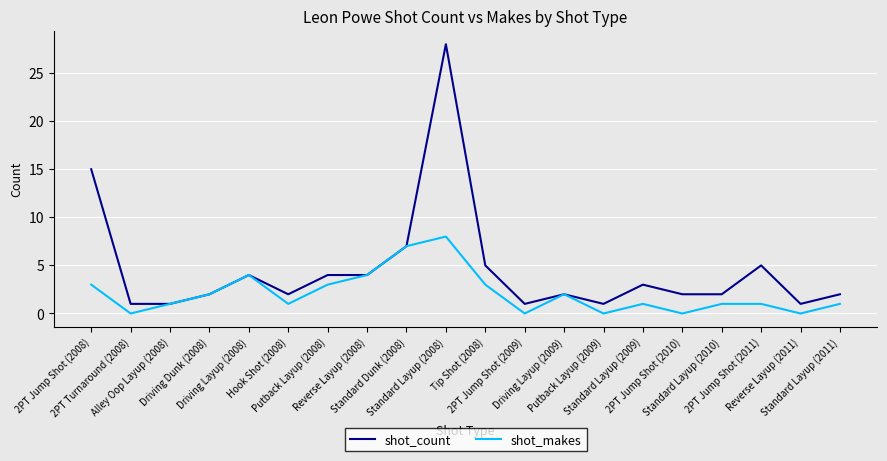

Rank the series by their average value, from highest to lowest.

shot_count, shot_makes